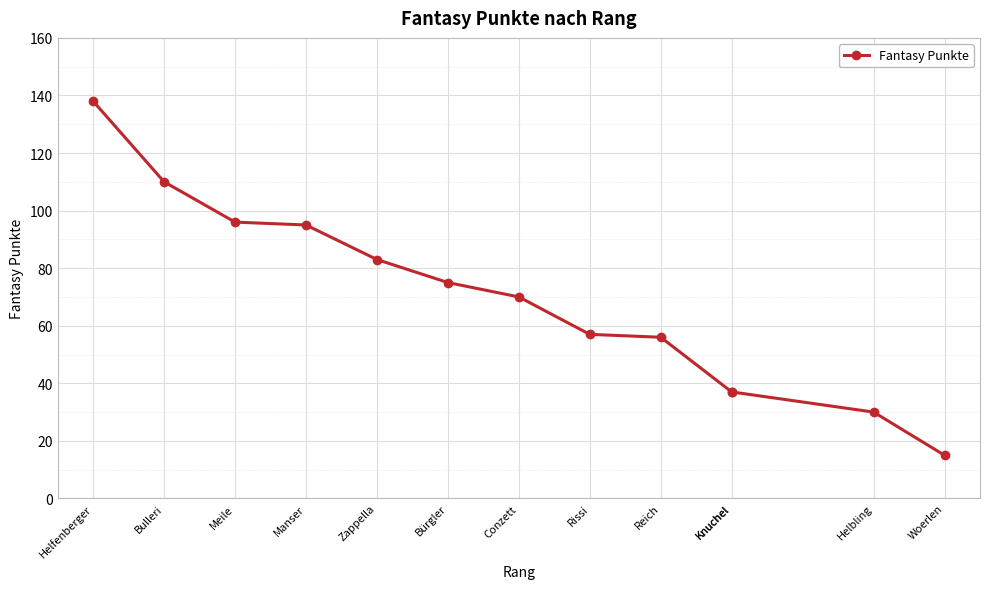

The chart shows a value of 70 at Conzett. True or false?

True